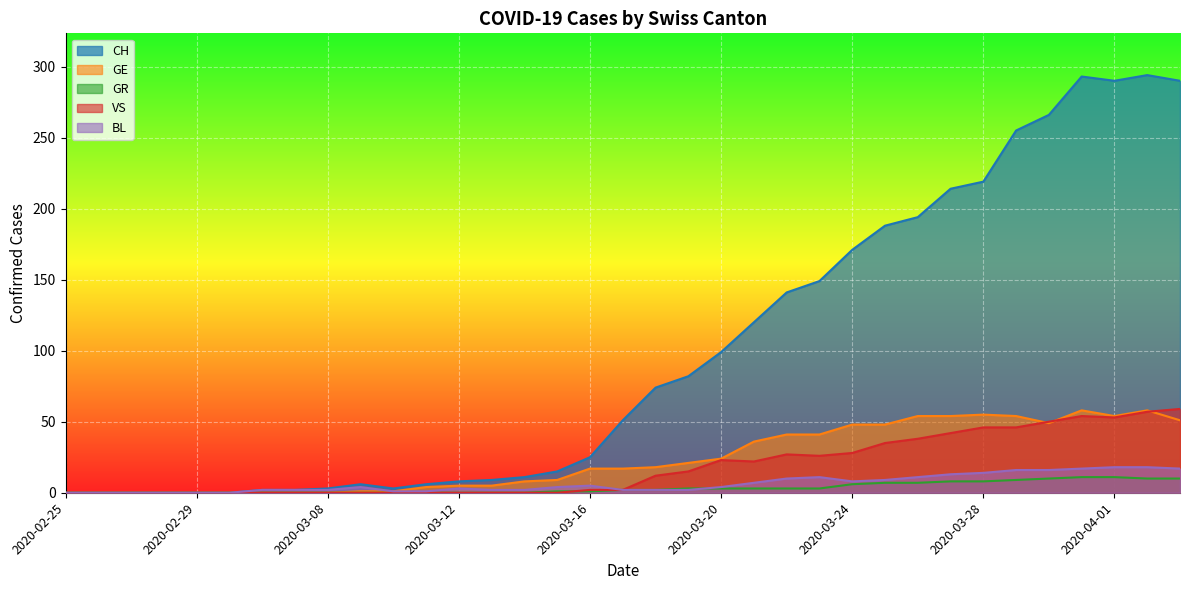

How many times do BL and GR cross each other?

1